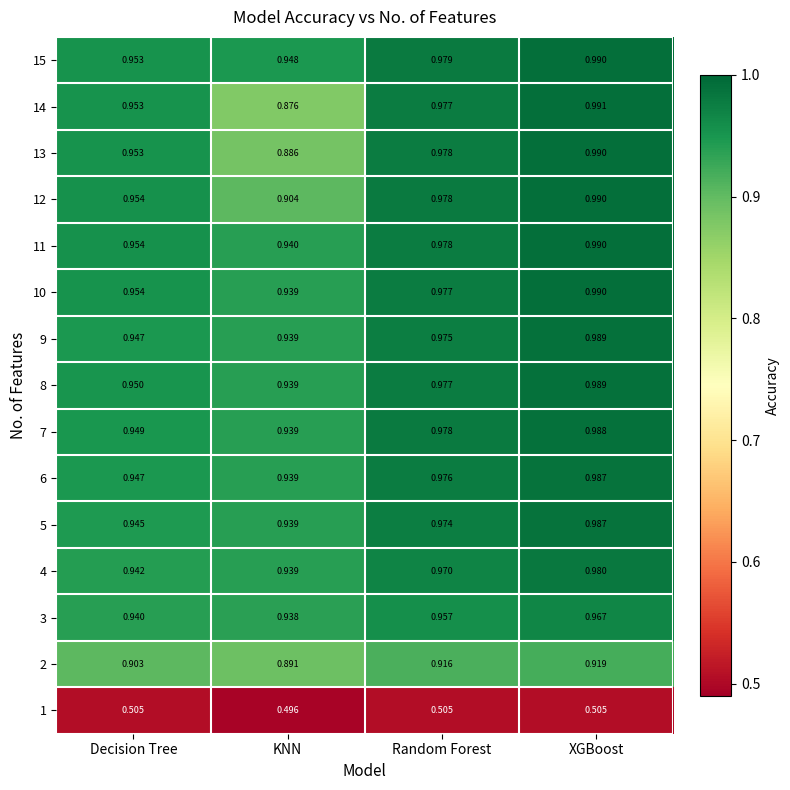

At which label is 11 closest to 0?

KNN